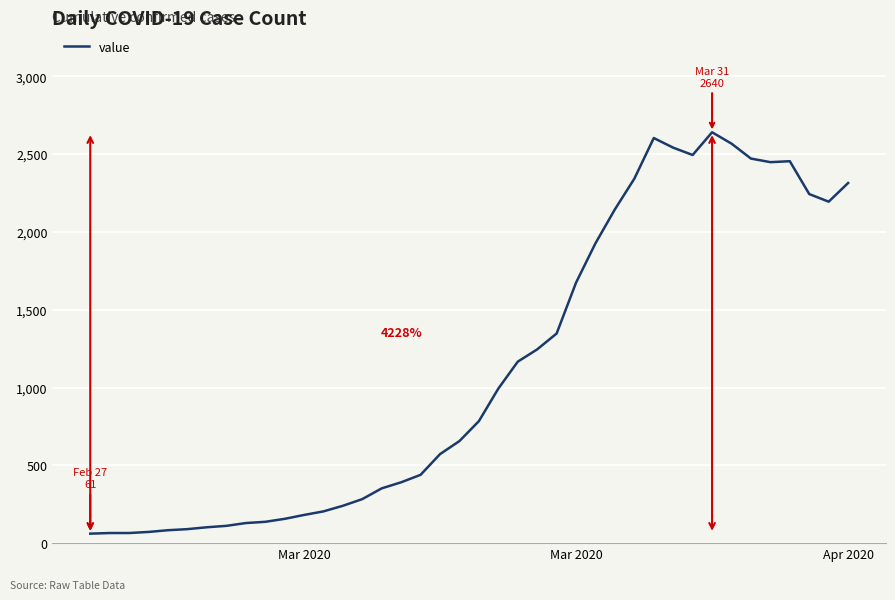

What is the greatest value displayed?

2640